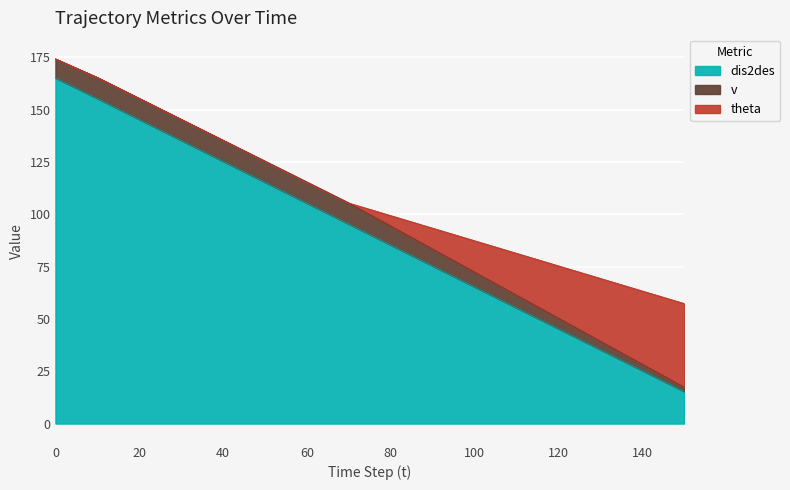

True or false: v and theta intersect in this chart.

True